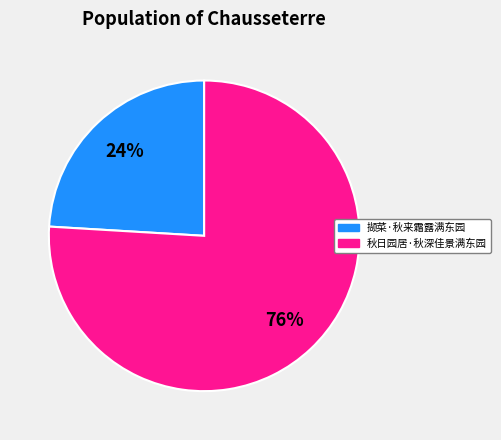

Which has a higher value, 撷菜·秋来霜露满东园 or 秋日园居·秋深佳景满东园?

秋日园居·秋深佳景满东园